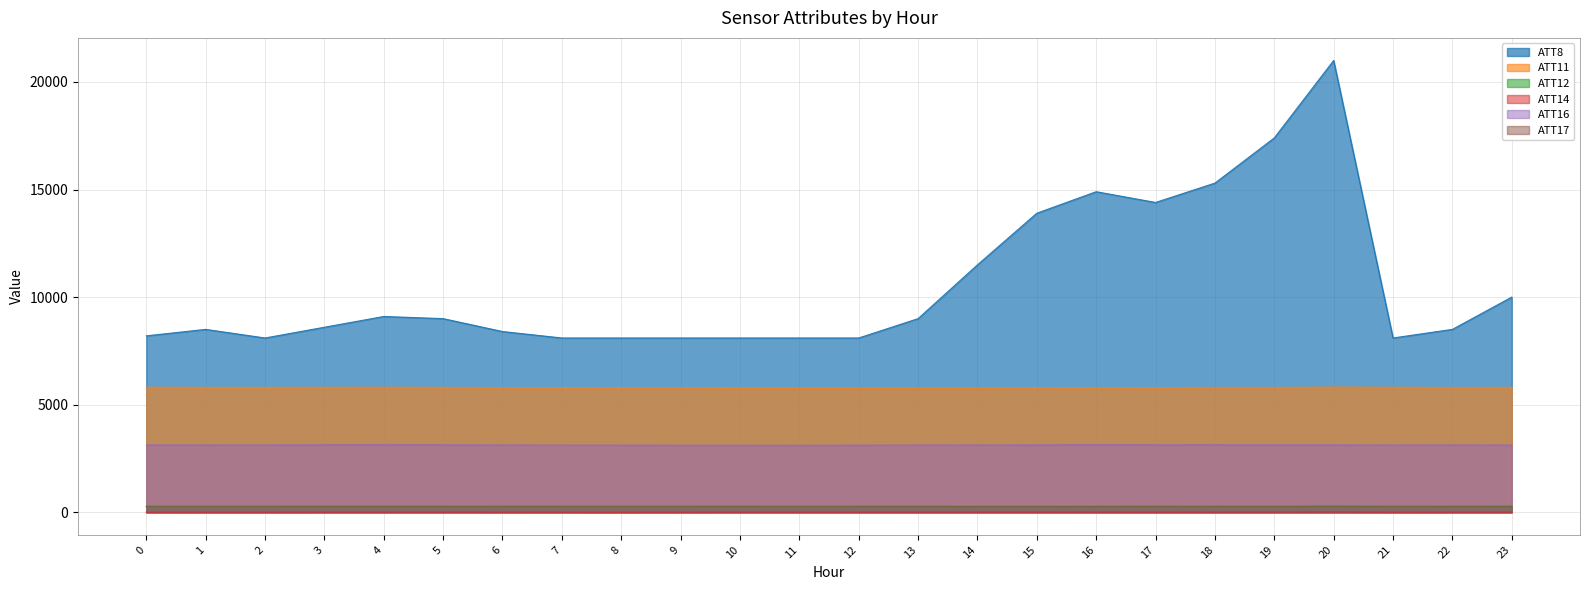

Which series has the widest spread of values?

ATT8